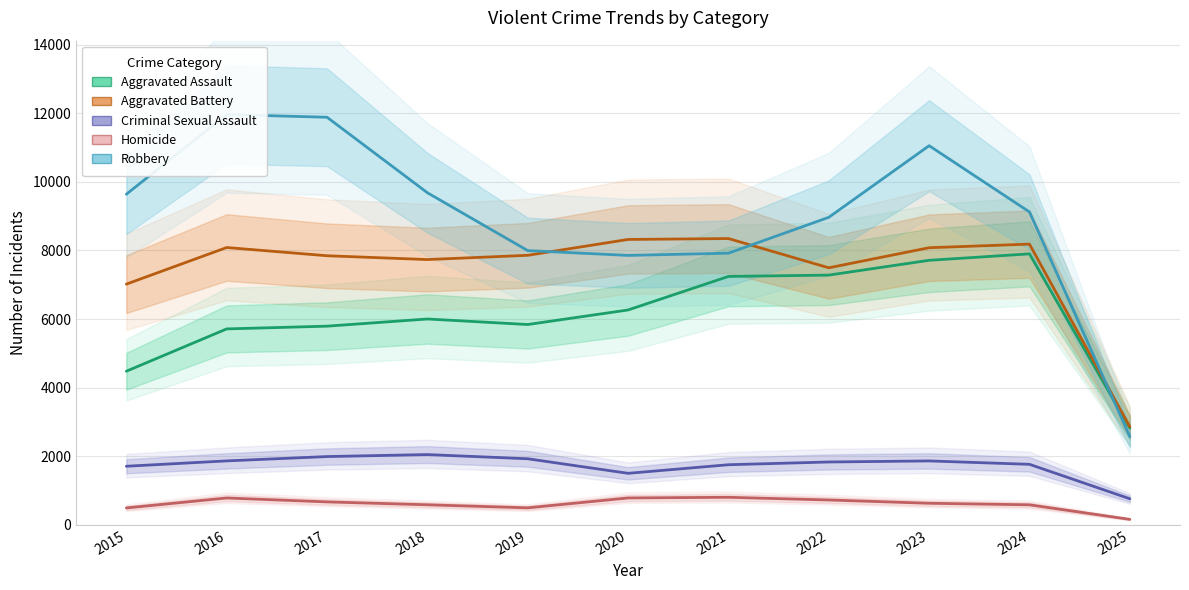

What is the difference between the highest and lowest values at 2024?

8534